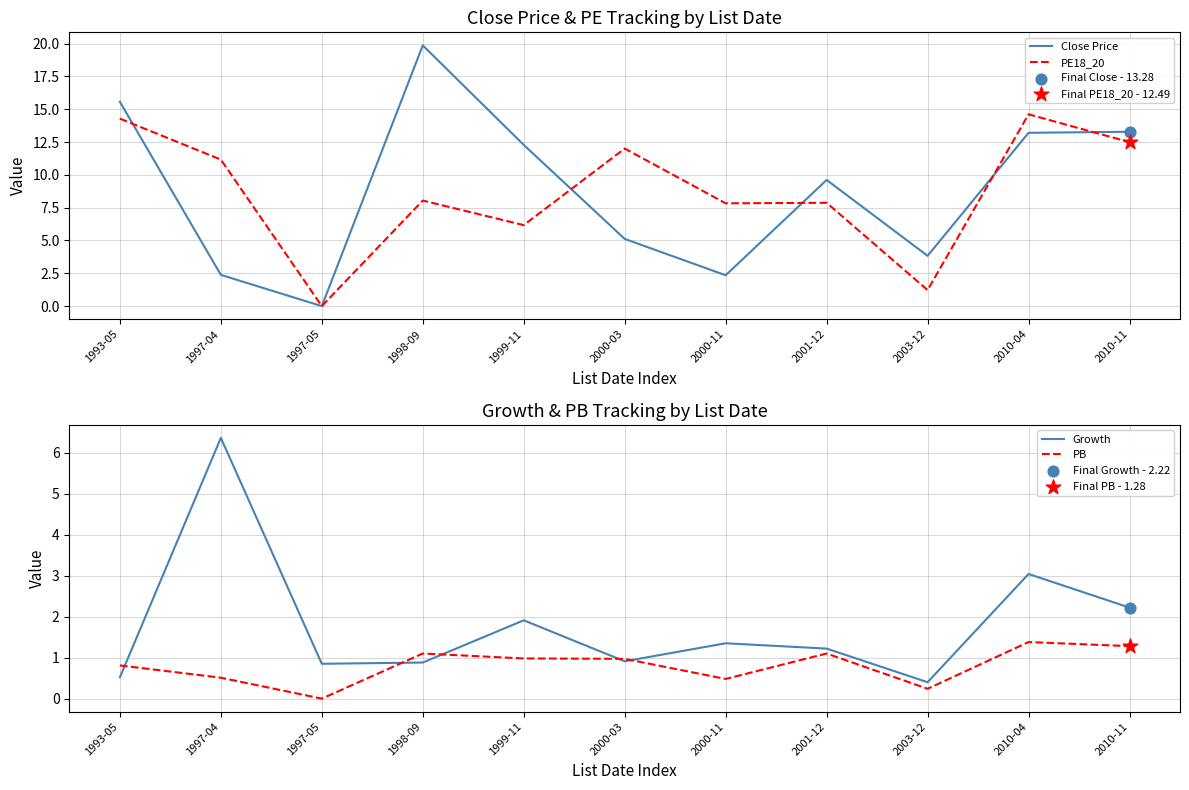

Which series reaches the minimum Y coordinate?

Close Price